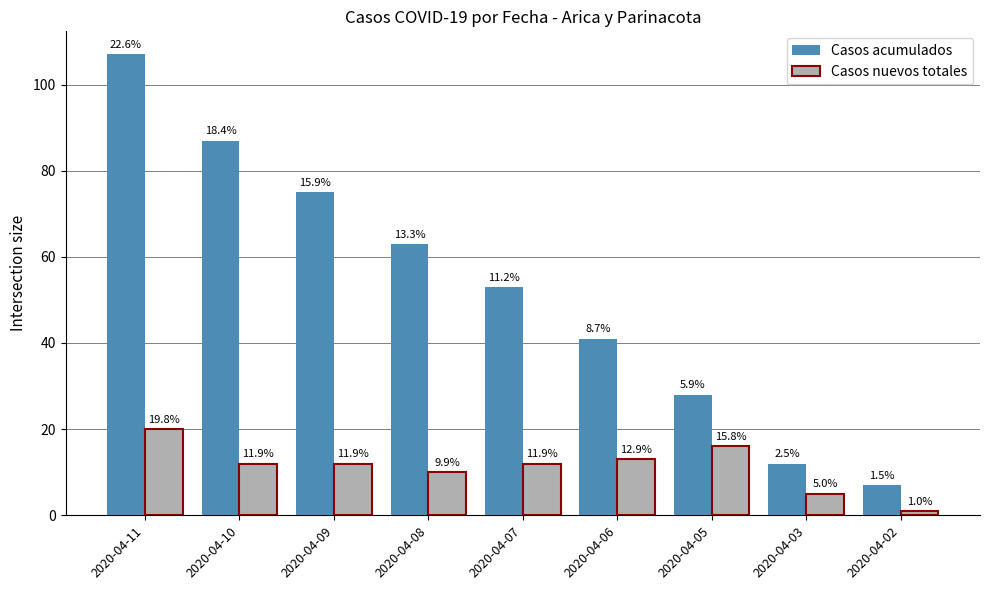

Is the value of Casos nuevos totales at 2020-04-07 greater than the value of Casos acumulados at 2020-04-02?

Yes